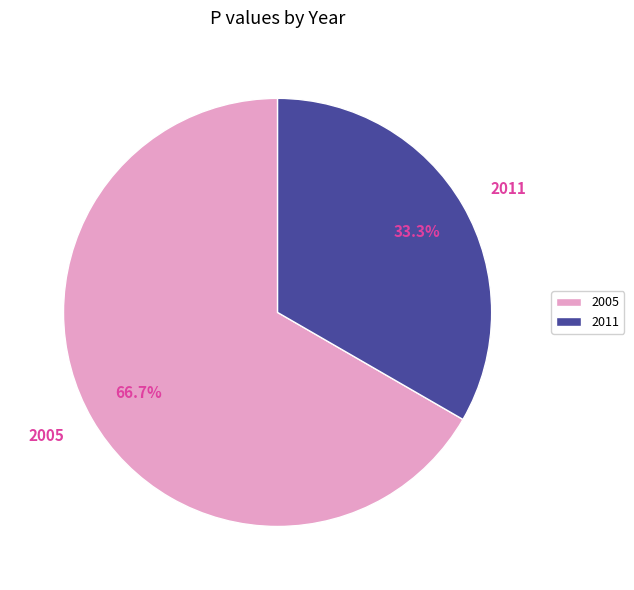

What is the total percentage of 2005 and 2011?

100.0%